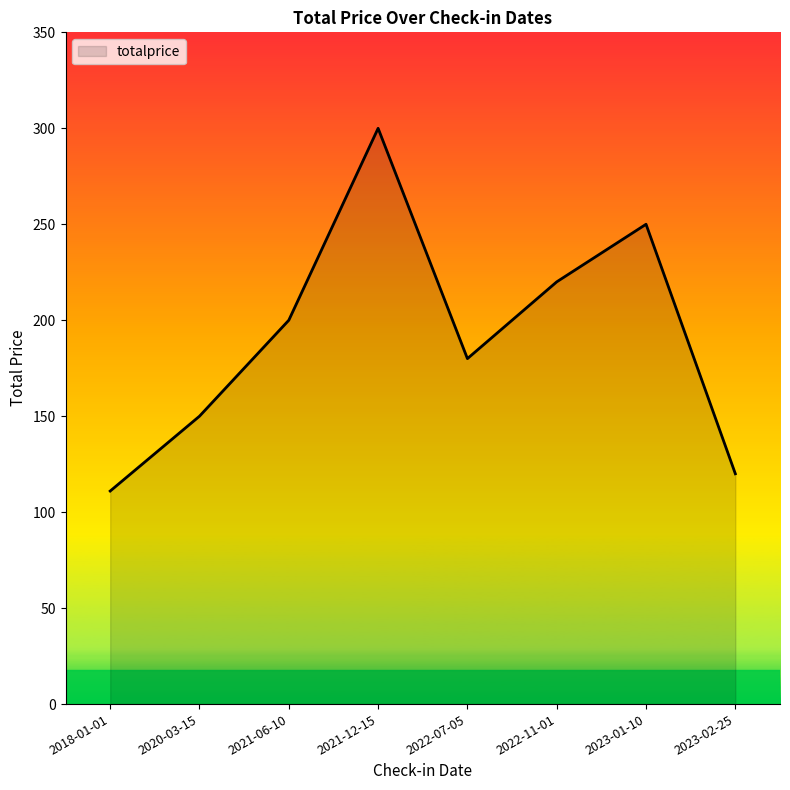

What is the sum of the values at 2021-06-10 and 2018-01-01?

311